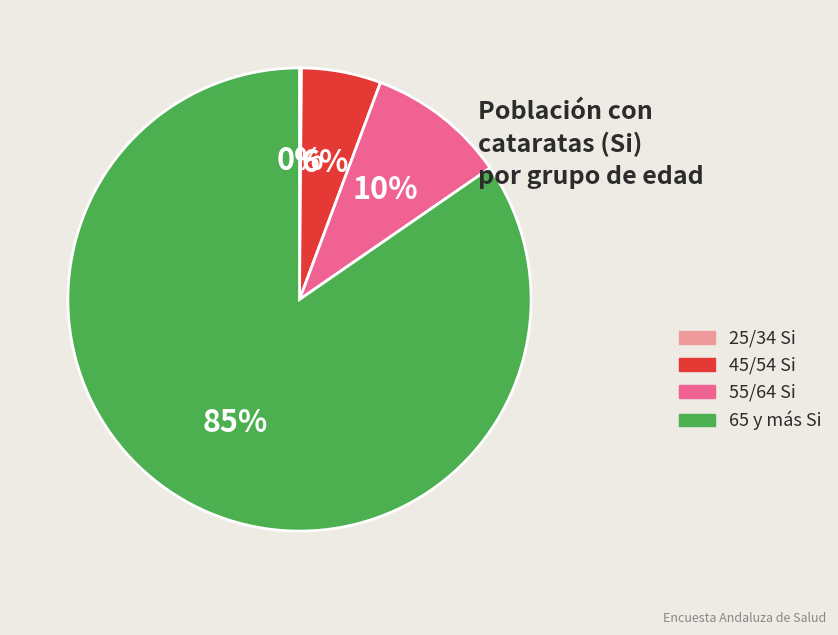

To the nearest percent, what is the difference between the largest and smallest slice percentages?

84%